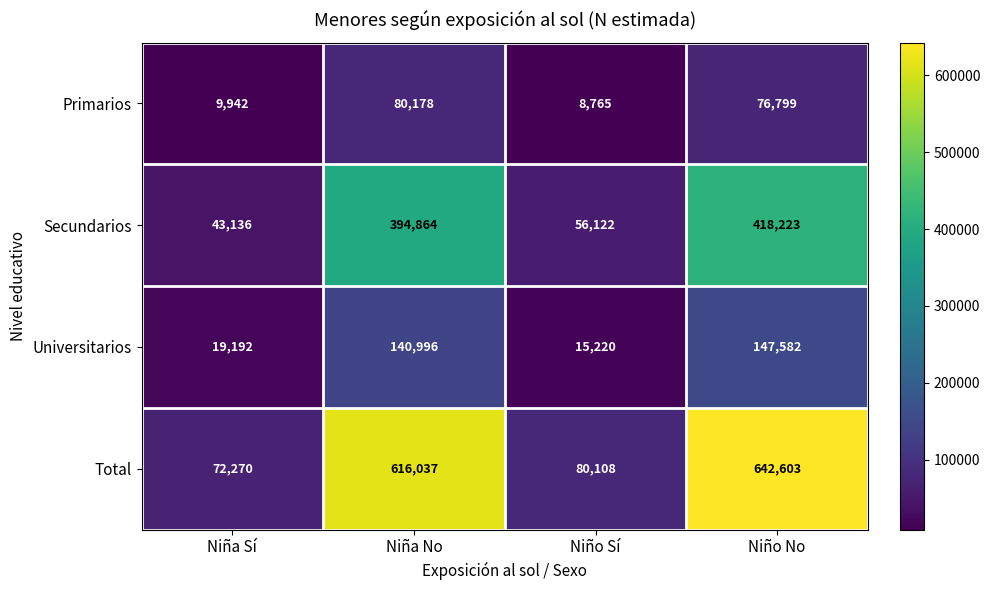

How many data points does each series have?

4